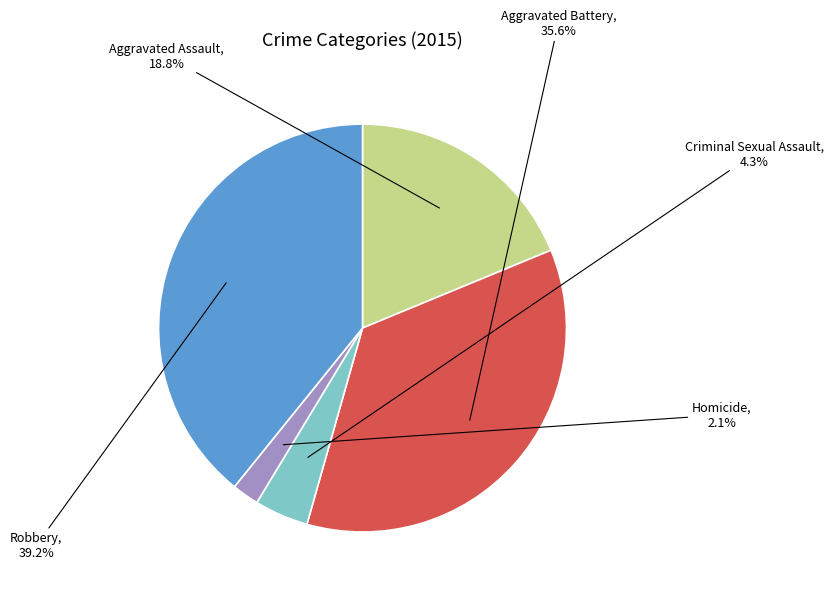

Rank the categories by value from lowest to highest.

Homicide, Criminal Sexual Assault, Aggravated Assault, Aggravated Battery, Robbery